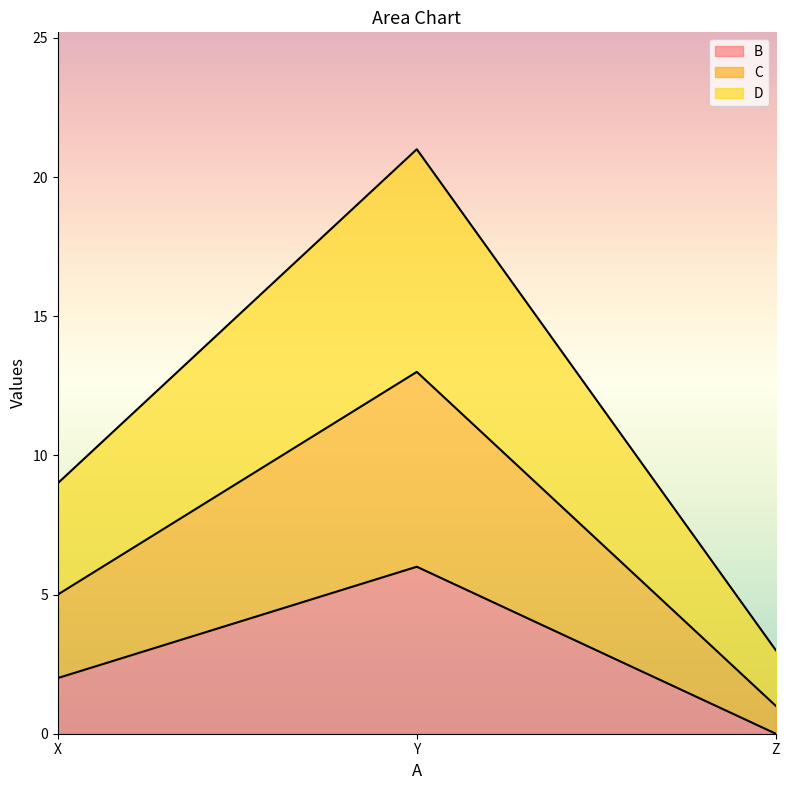

What is the difference between the B values at X and Y?

4